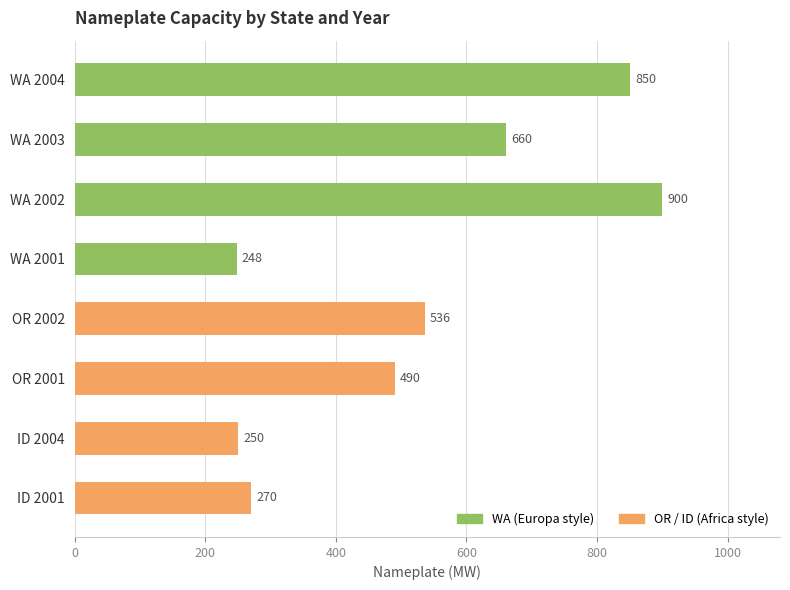

What position from the top is WA 2002?

3